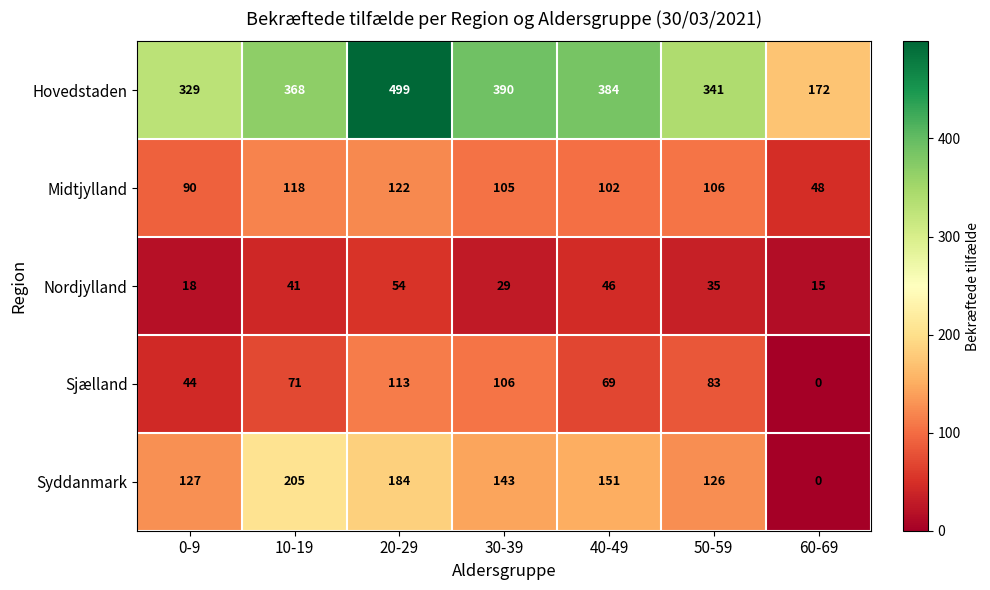

How many values in the Syddanmark series are below 143?

3